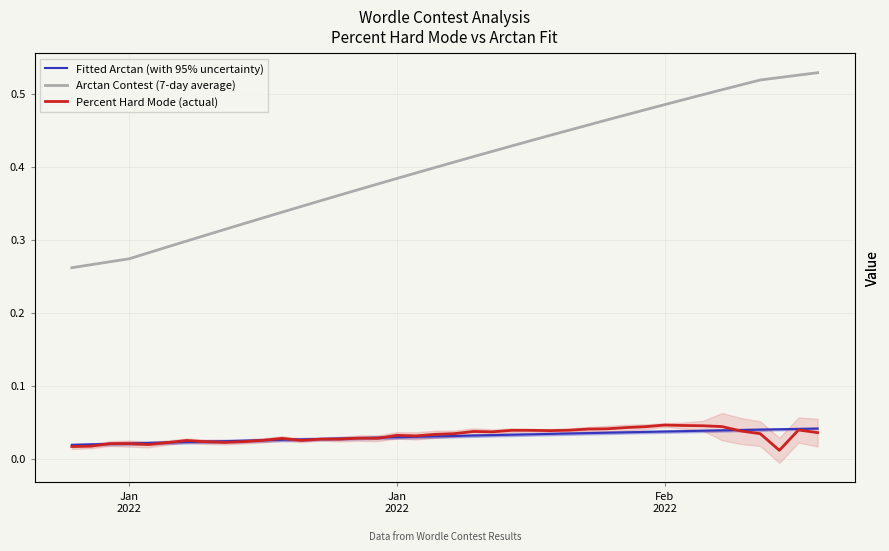

At how many categories does at least one series exceed 0?

40